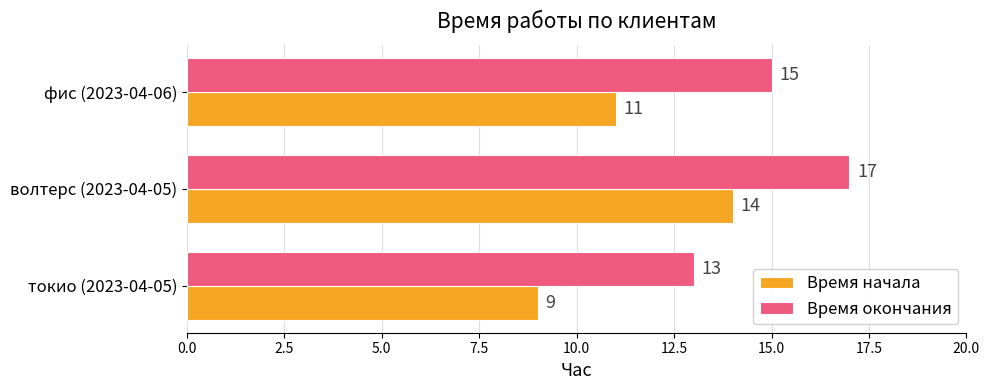

At which category does the chart reach its peak across all series?

волтерс (2023-04-05)